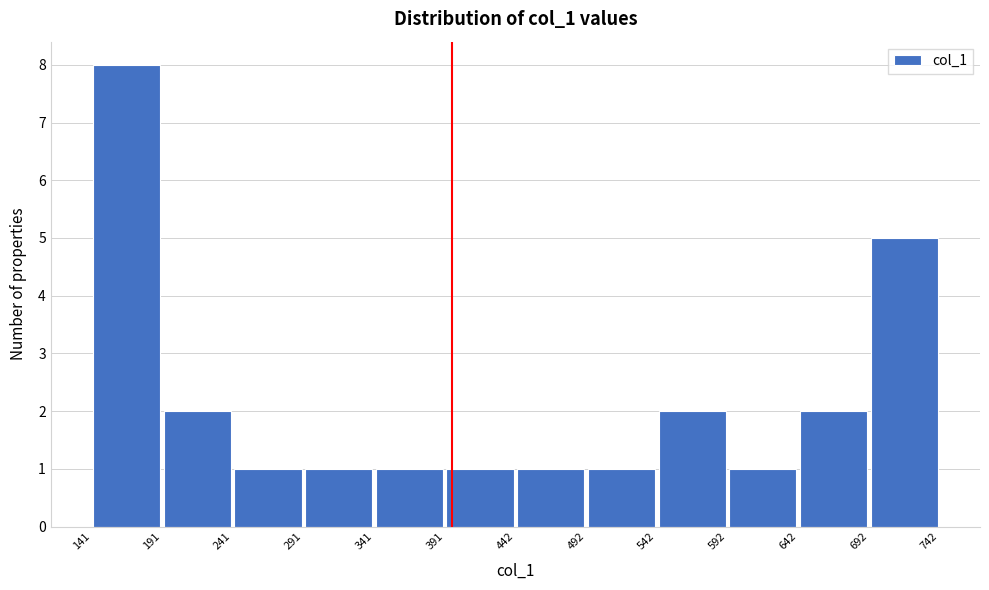

Reading left to right, transcribe this chart: for each bar, give the range it covers on the x-axis and its height. The values are not printed on the chart, so give them approximately, as read against the axis.

141 to 191: 8
191 to 241: 2
241 to 291: 1
291 to 341: 1
341 to 391: 1
391 to 442: 1
442 to 492: 1
492 to 542: 1
542 to 592: 2
592 to 642: 1
642 to 692: 2
692 to 742: 5